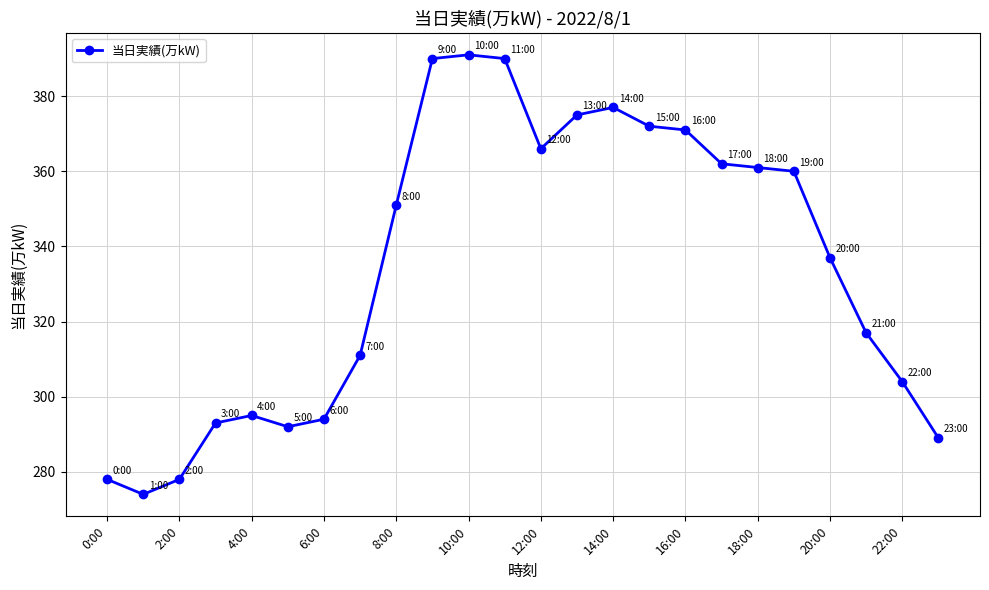

True or false: there are more than 2 points higher than both neighbors.

True